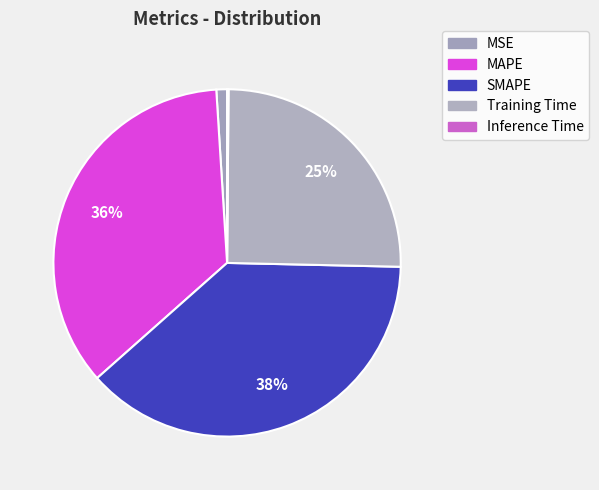

True or false: Training Time accounts for 17% of the total.

False